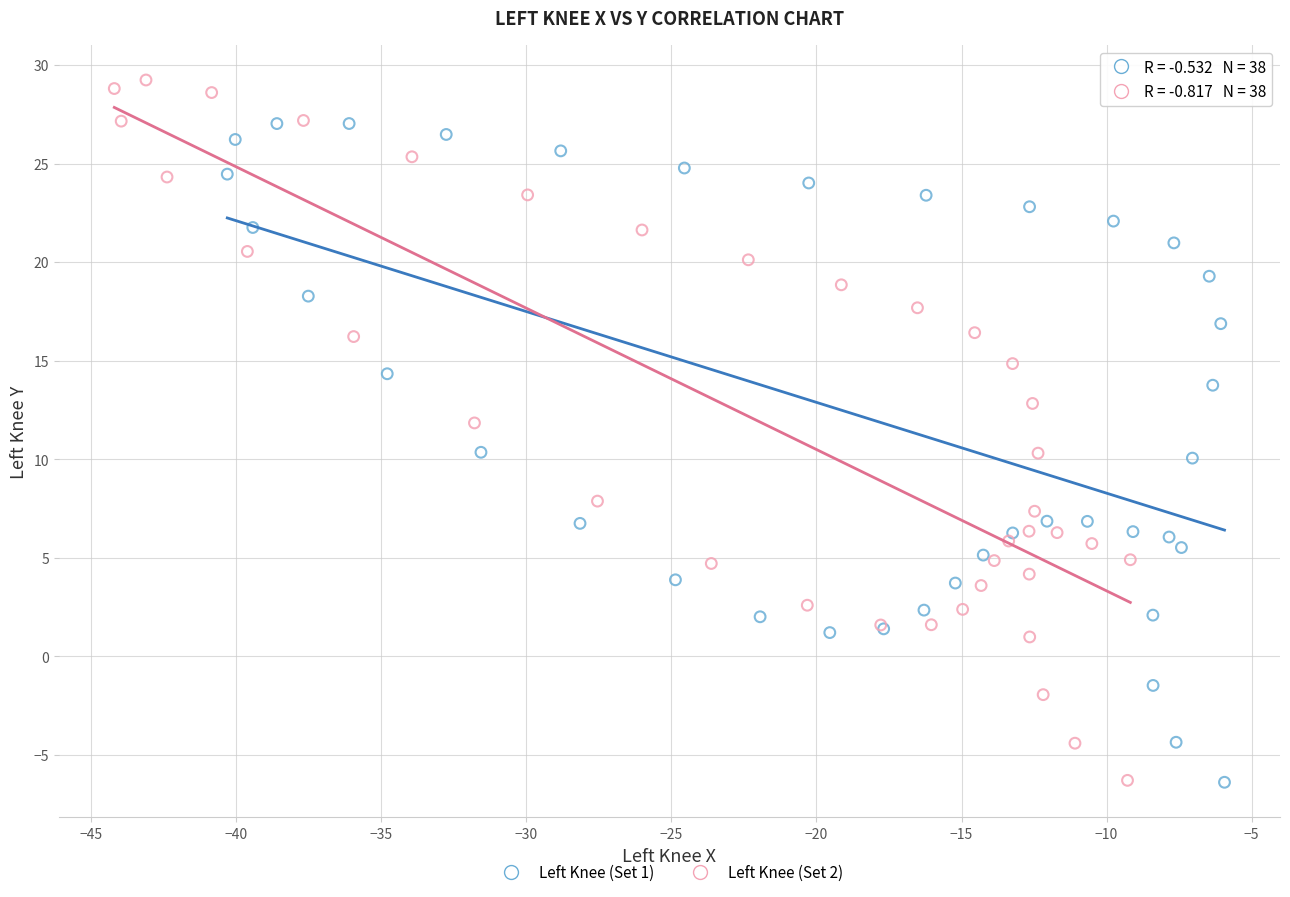

Which series has the largest Y range (max minus min)?

Left Knee (Set 2)